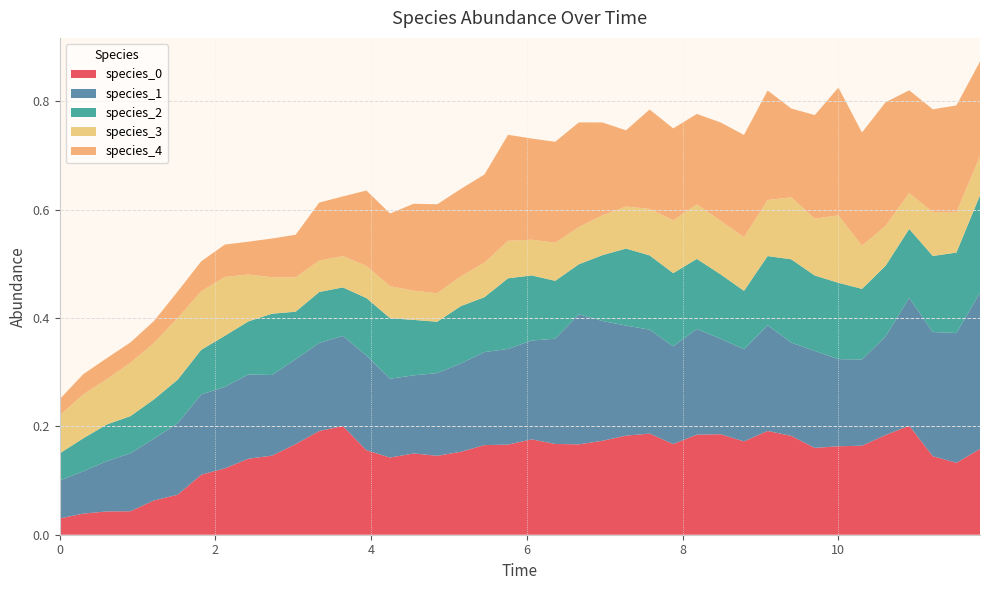

Reading left to right, transcribe all the data shown in this chart.

species_0: 0=0.0	1=0.0	2=0.0	3=0.0	4=0.1	5=0.1	6=0.1	7=0.1	8=0.1	9=0.1	10=0.2	11=0.2	12=0.2	13=0.2	14=0.1	15=0.1	16=0.1	17=0.2	18=0.2	19=0.2	20=0.2	21=0.2	22=0.2	23=0.2	24=0.2	25=0.2	26=0.2	27=0.2	28=0.2	29=0.2	30=0.2	31=0.2	32=0.2	33=0.2	34=0.2	35=0.2	36=0.2	37=0.1	38=0.1	39=0.2
species_1: 0=0.1	1=0.1	2=0.1	3=0.1	4=0.1	5=0.1	6=0.1	7=0.2	8=0.2	9=0.1	10=0.2	11=0.2	12=0.2	13=0.2	14=0.1	15=0.1	16=0.2	17=0.2	18=0.2	19=0.2	20=0.2	21=0.2	22=0.2	23=0.2	24=0.2	25=0.2	26=0.2	27=0.2	28=0.2	29=0.2	30=0.2	31=0.2	32=0.2	33=0.2	34=0.2	35=0.2	36=0.2	37=0.2	38=0.2	39=0.3
species_2: 0=0.1	1=0.1	2=0.1	3=0.1	4=0.1	5=0.1	6=0.1	7=0.1	8=0.1	9=0.1	10=0.1	11=0.1	12=0.1	13=0.1	14=0.1	15=0.1	16=0.1	17=0.1	18=0.1	19=0.1	20=0.1	21=0.1	22=0.1	23=0.1	24=0.1	25=0.1	26=0.1	27=0.1	28=0.1	29=0.1	30=0.1	31=0.2	32=0.1	33=0.1	34=0.1	35=0.1	36=0.1	37=0.1	38=0.1	39=0.2
species_3: 0=0.1	1=0.1	2=0.1	3=0.1	4=0.1	5=0.1	6=0.1	7=0.1	8=0.1	9=0.1	10=0.1	11=0.1	12=0.1	13=0.1	14=0.1	15=0.1	16=0.1	17=0.1	18=0.1	19=0.1	20=0.1	21=0.1	22=0.1	23=0.1	24=0.1	25=0.1	26=0.1	27=0.1	28=0.1	29=0.1	30=0.1	31=0.1	32=0.1	33=0.1	34=0.1	35=0.1	36=0.1	37=0.1	38=0.1	39=0.1
species_4: 0=0.0	1=0.0	2=0.0	3=0.0	4=0.0	5=0.0	6=0.1	7=0.1	8=0.1	9=0.1	10=0.1	11=0.1	12=0.1	13=0.1	14=0.1	15=0.2	16=0.2	17=0.2	18=0.2	19=0.2	20=0.2	21=0.2	22=0.2	23=0.2	24=0.1	25=0.2	26=0.2	27=0.2	28=0.2	29=0.2	30=0.2	31=0.2	32=0.2	33=0.2	34=0.2	35=0.2	36=0.2	37=0.2	38=0.2	39=0.2